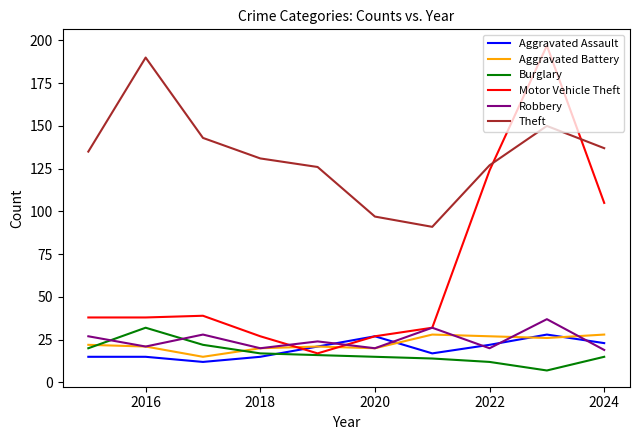

True or false: Theft and Aggravated Assault cross at least once.

False